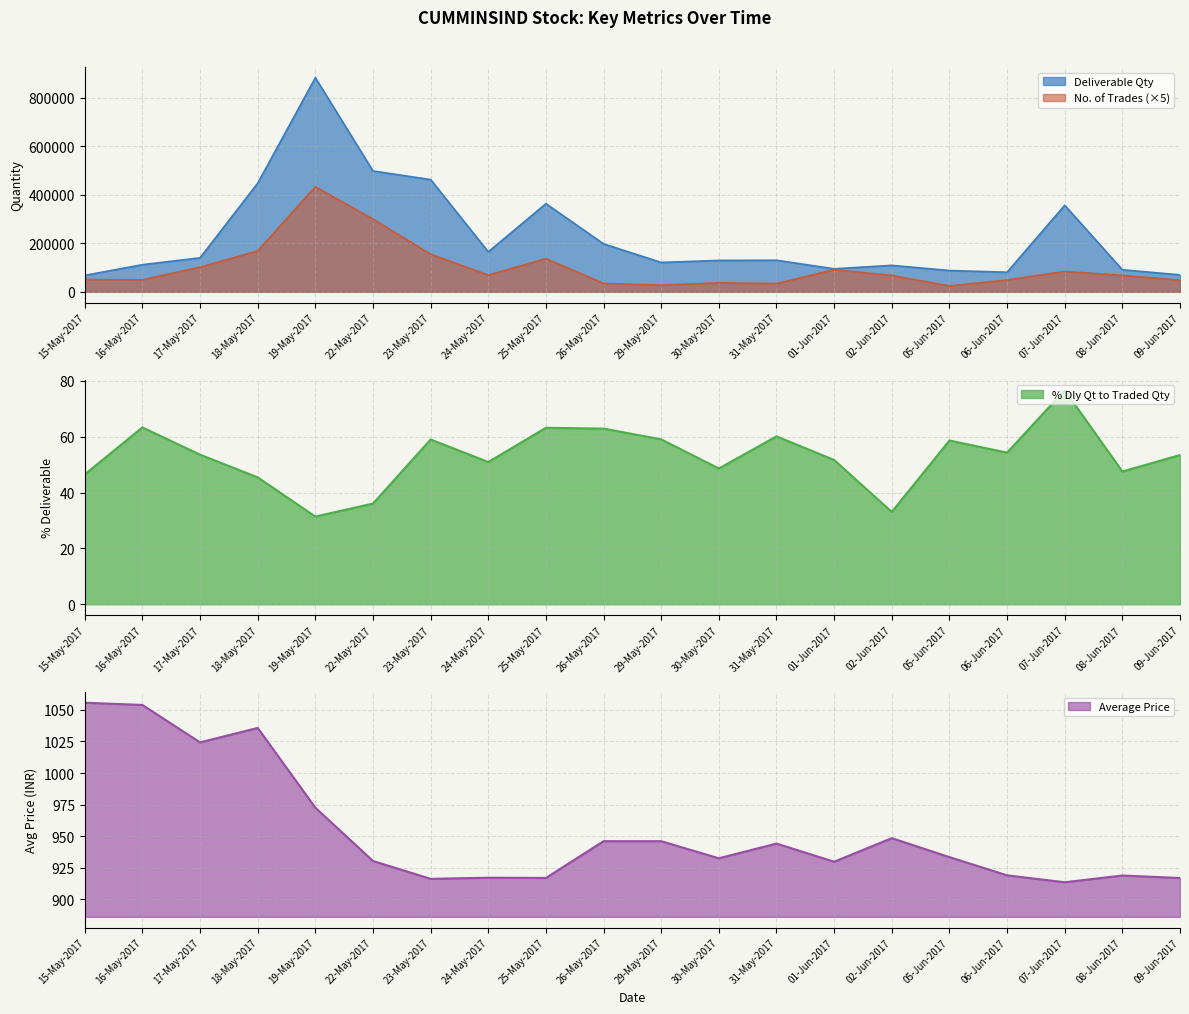

How many values in the Deliverable Qty series exceed 130069?

9